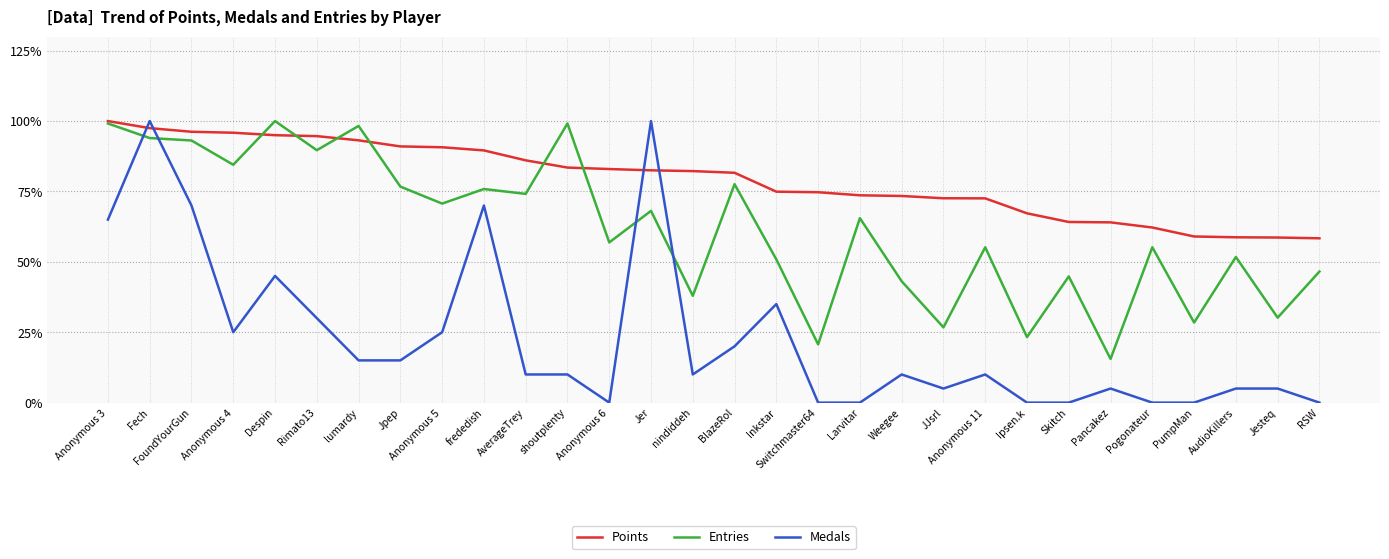

What is the greatest value displayed?

100.0